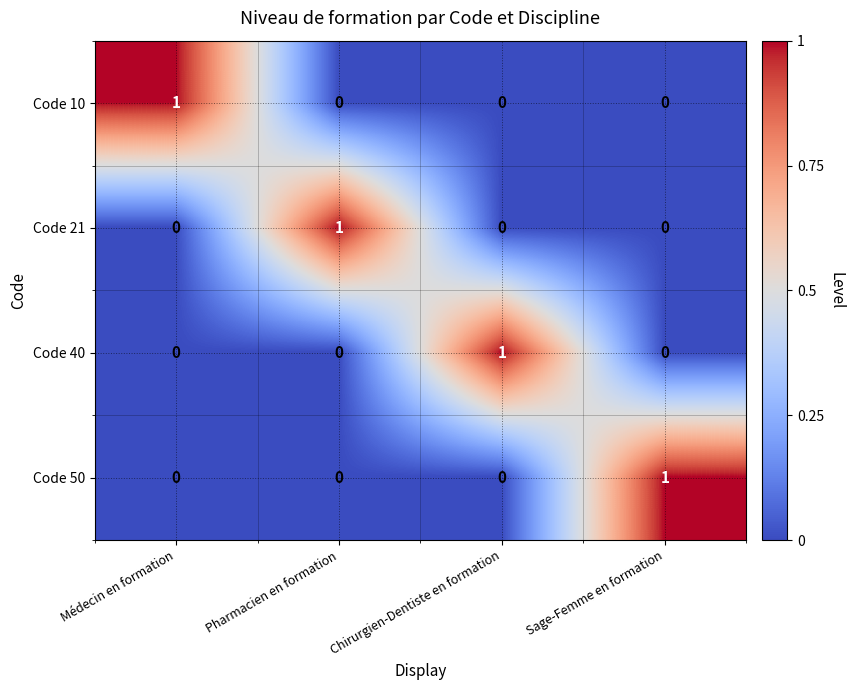

The Code 40 series shows -1 at Pharmacien en formation. True or false?

False